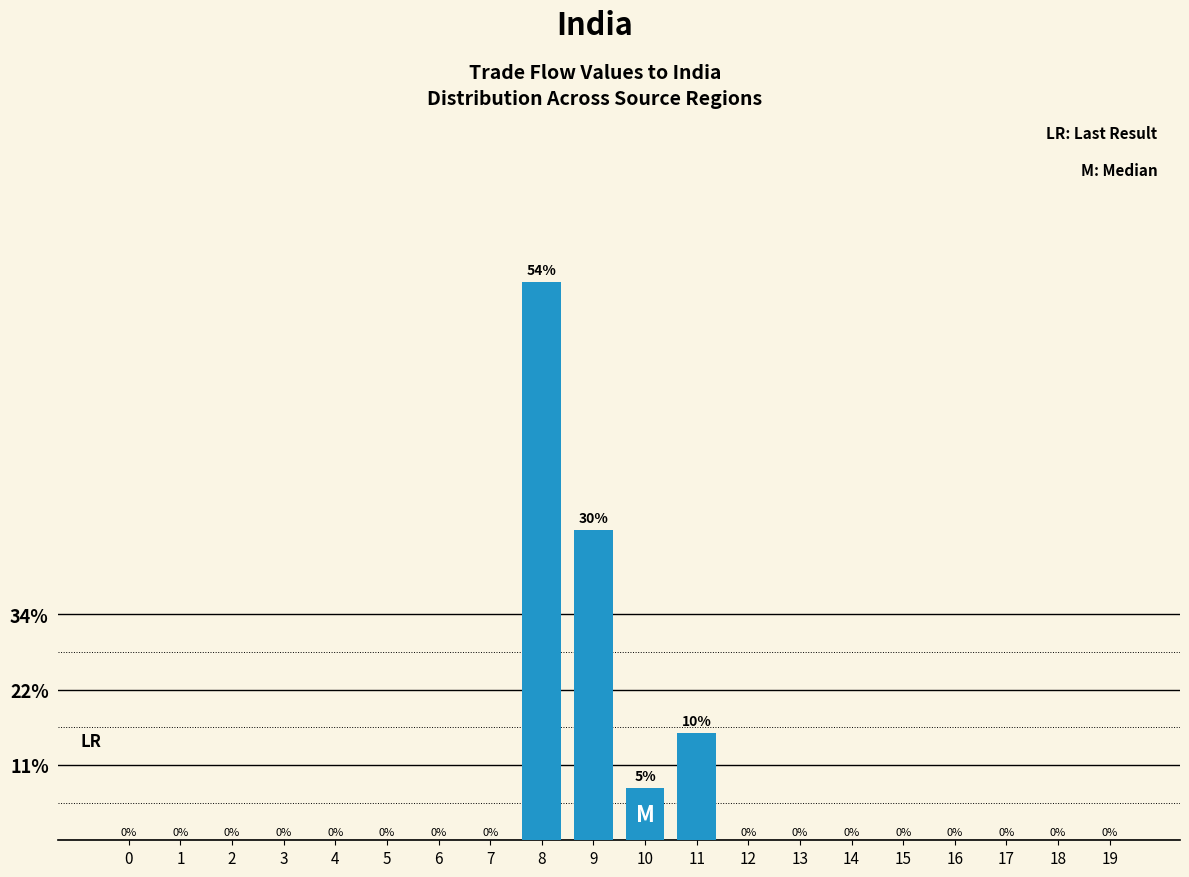

Between 19 and 11, which is larger?

11